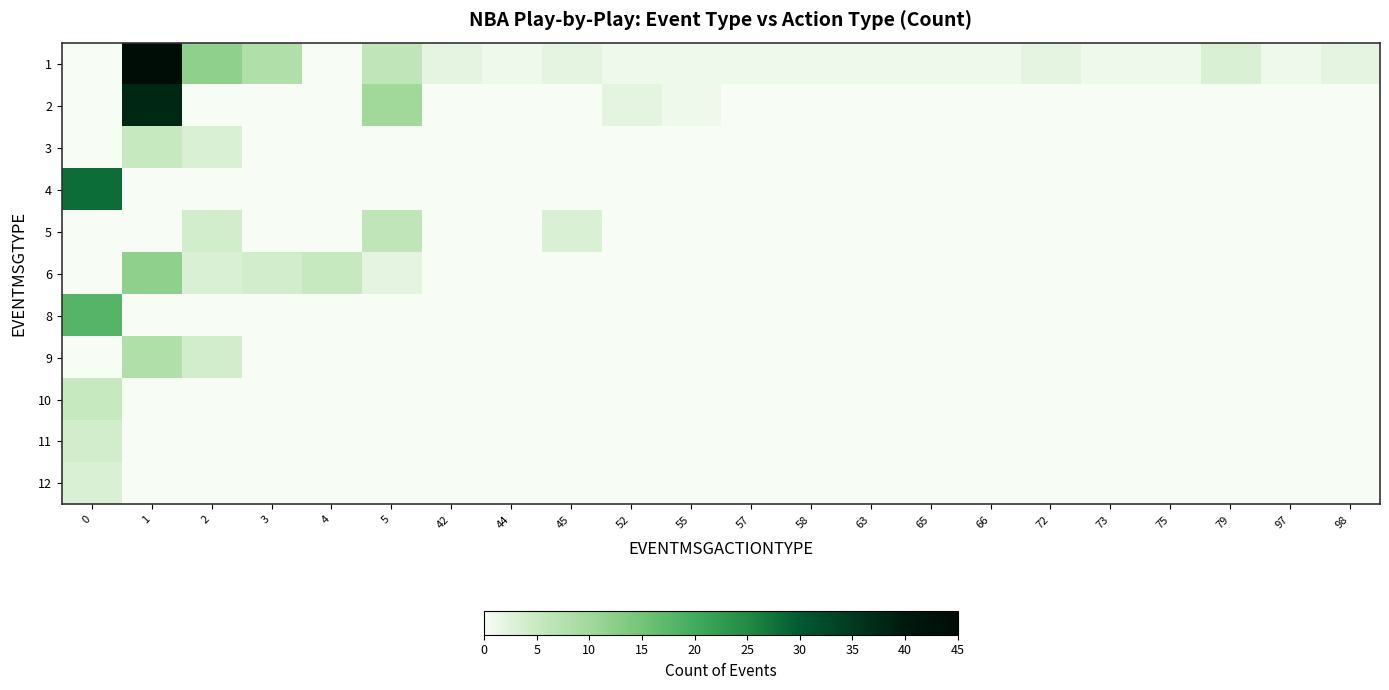

What is the difference between the highest and lowest values at 55?

1